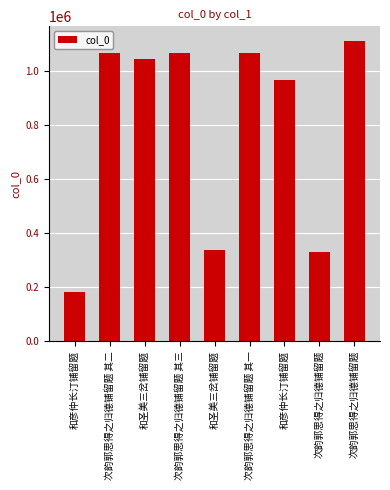

How many bars are there in total?

9